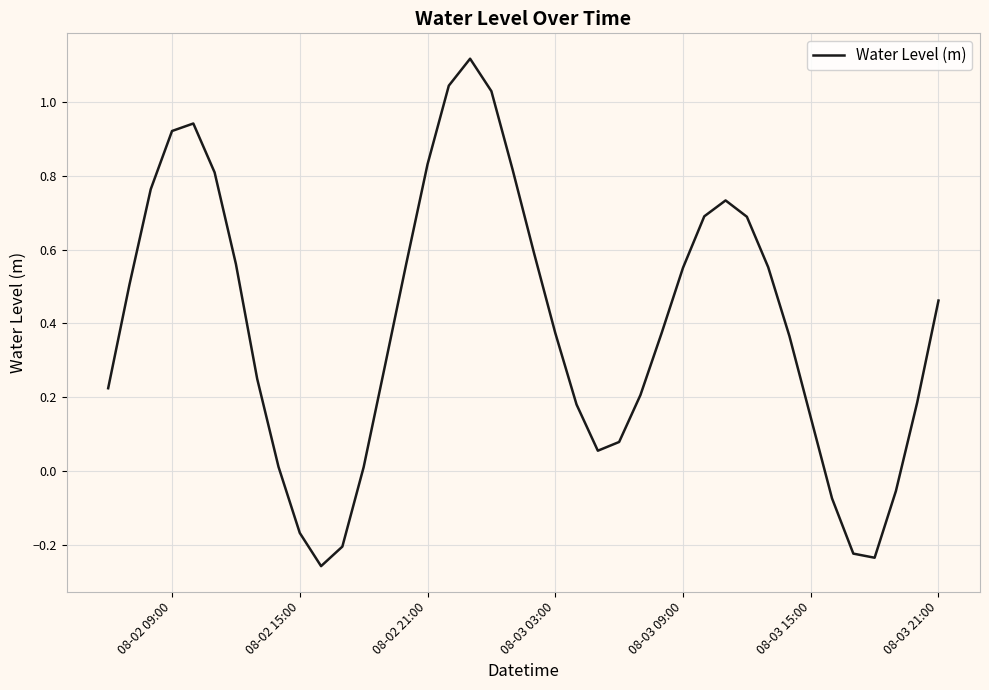

What is the difference between the maximum and minimum values?

1.4